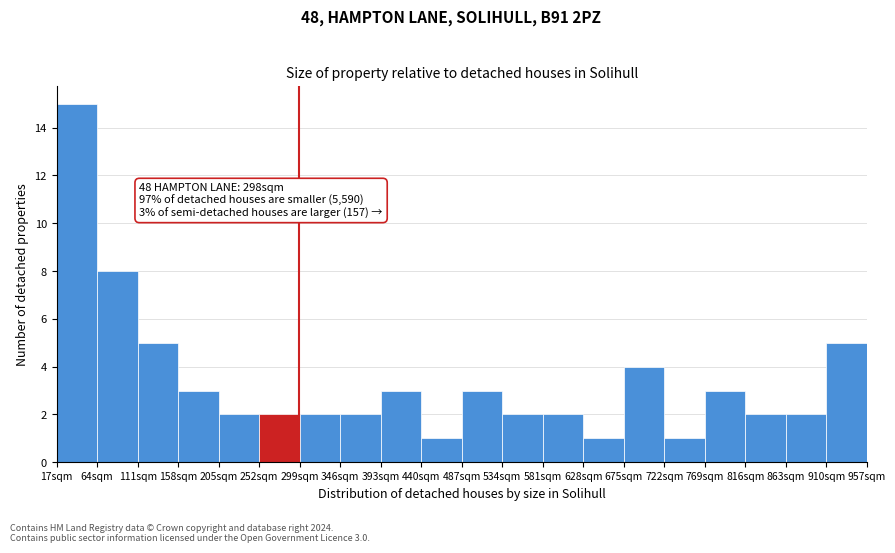

Over which range of the x-axis is the bar tallest?

17 to 64